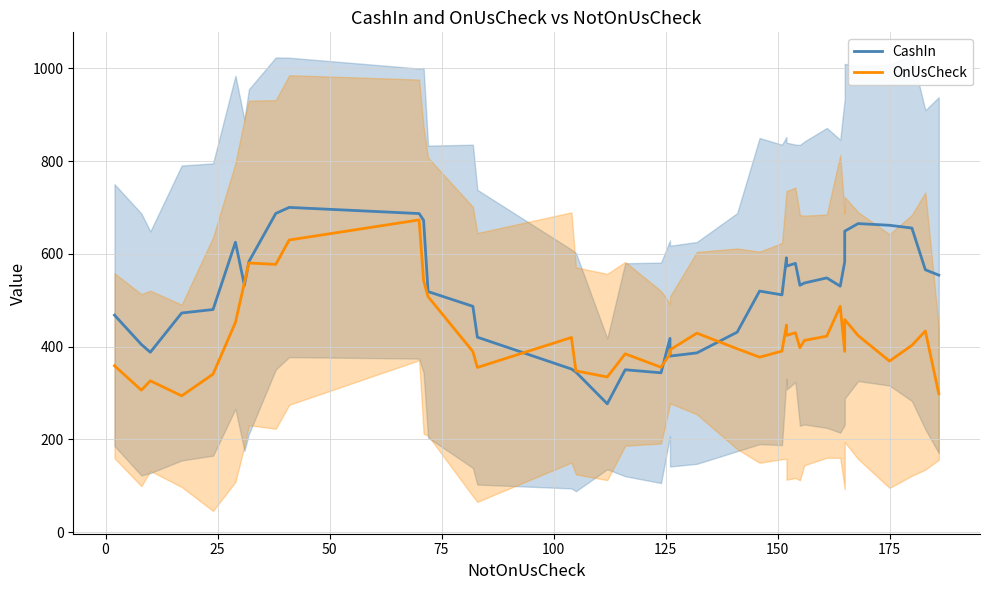

What is the highest value of the CashIn series?

700.2